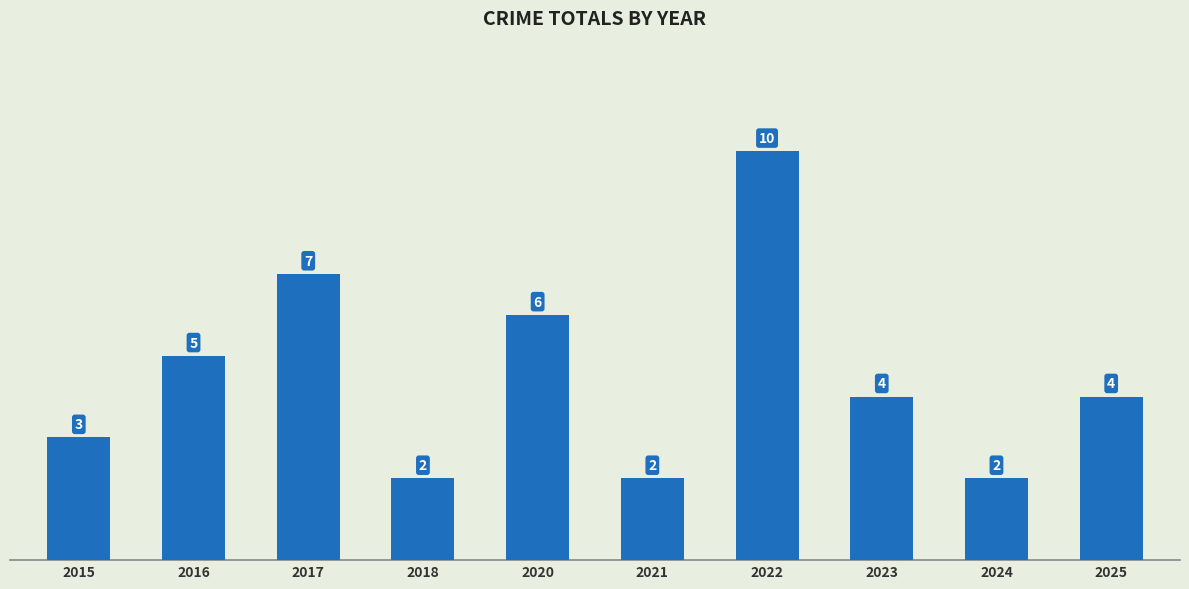

Where is the data nearest to the value 6?

2020